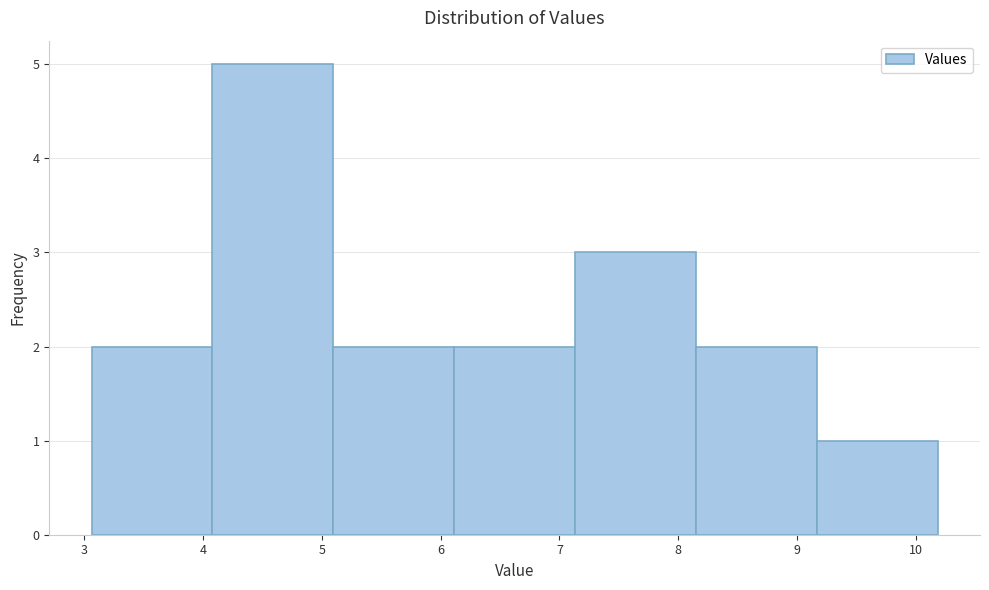

Reading left to right, list every bar in this chart as the range it spans on the x-axis followed by its height. Neither the bar edges nor the heights are printed on the chart, so give them approximately, as read against the axes.

3.1 to 4.1: 2
4.1 to 5.1: 5
5.1 to 6.1: 2
6.1 to 7.1: 2
7.1 to 8.1: 3
8.1 to 9.2: 2
9.2 to 10.2: 1